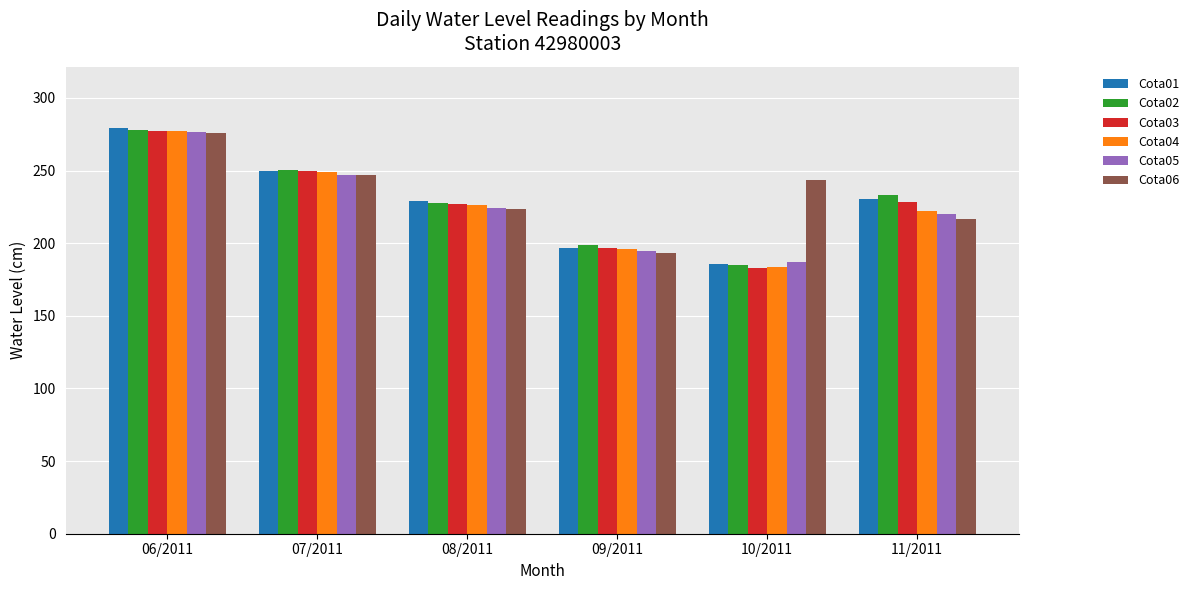

Which series has the largest total across all categories?

Cota06